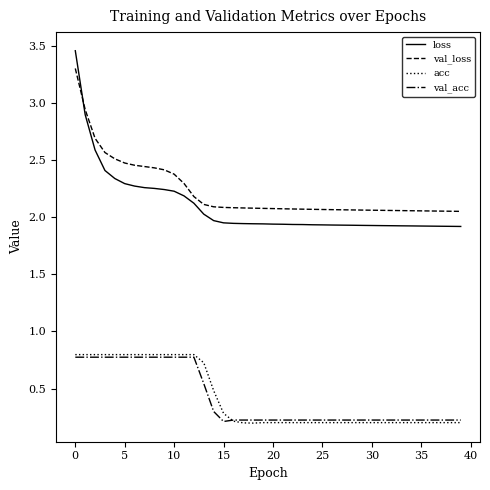

True or false: acc and val_loss intersect in this chart.

False